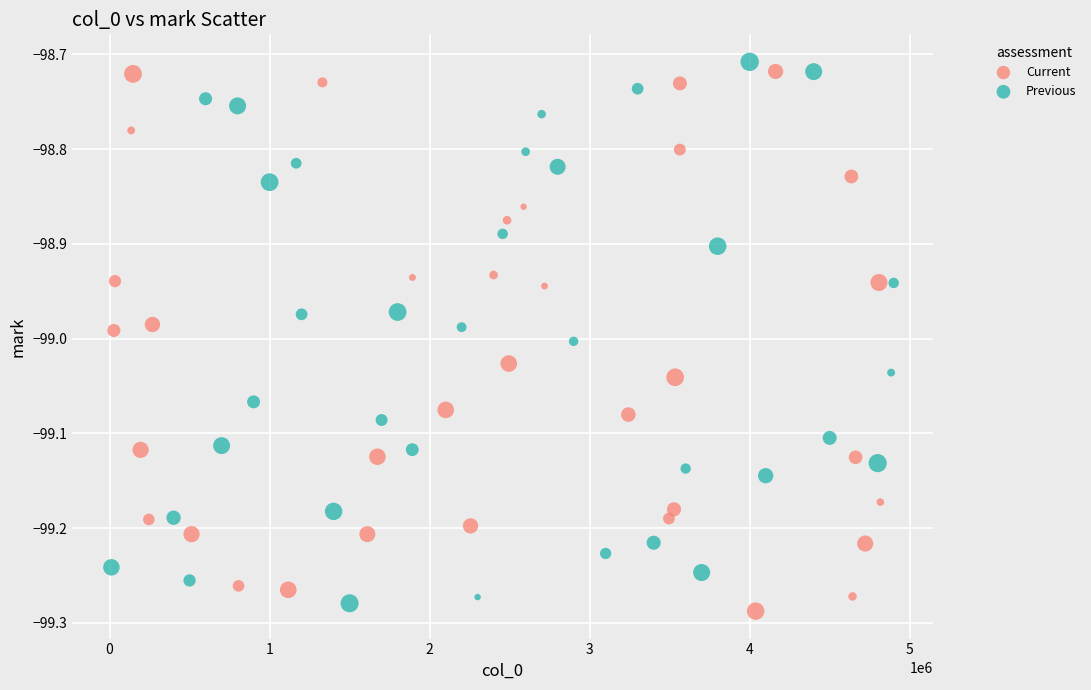

What are all the series names shown in the legend?

Current, Previous